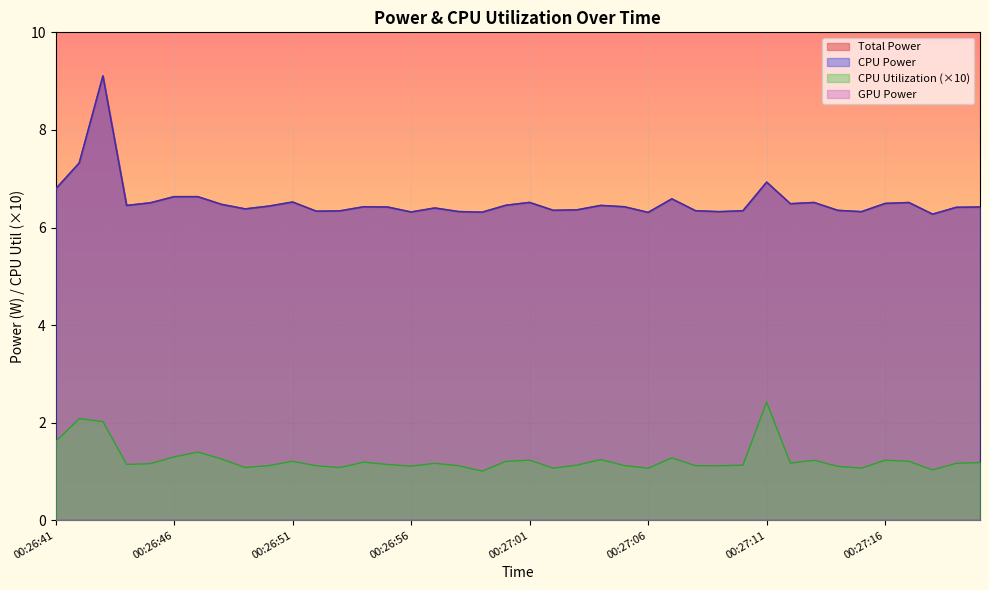

Rank the categories by Total Power value from lowest to highest.

00:27:18, 00:27:06, 00:26:59, 00:26:56, 00:27:15, 00:27:09, 00:26:58, 00:26:52, 00:26:53, 00:27:08, 00:27:10, 00:27:14, 00:27:02, 00:27:03, 00:26:49, 00:26:57, 00:27:19, 00:27:20, 00:26:55, 00:27:05, 00:26:54, 00:26:50, 00:26:44, 00:27:04, 00:27:00, 00:26:48, 00:27:12, 00:27:16, 00:26:45, 00:27:17, 00:27:13, 00:27:01, 00:26:51, 00:27:07, 00:26:46, 00:26:47, 00:26:41, 00:27:11, 00:26:42, 00:26:43